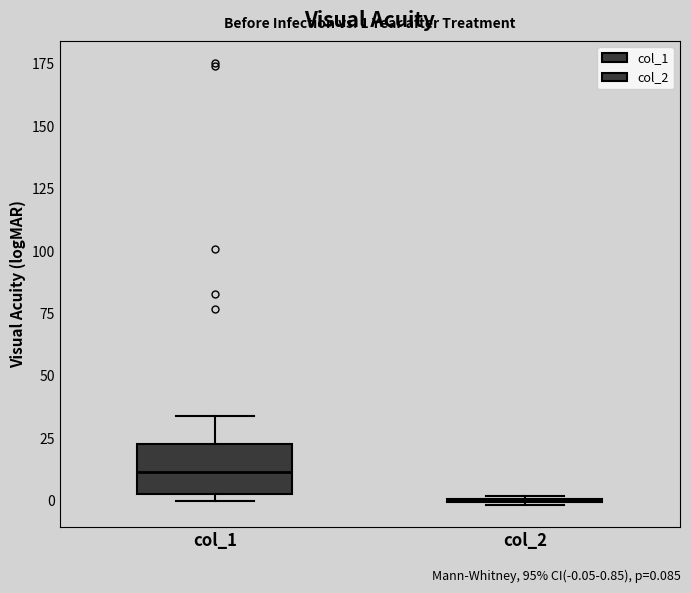

Which box is the tallest, from its lower edge to its upper edge?

col_1